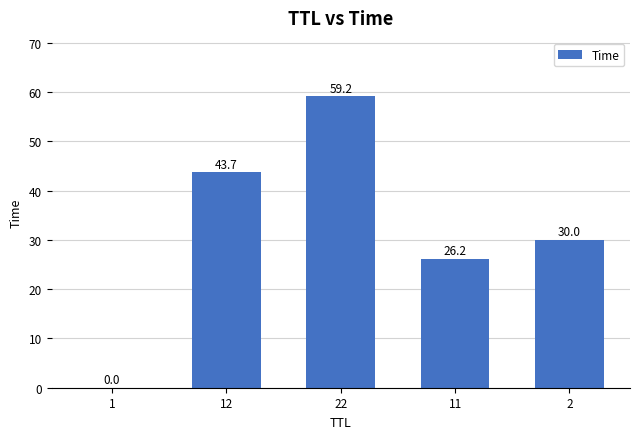

Approximately how many times larger is the value at 2 compared to 12?

0.7